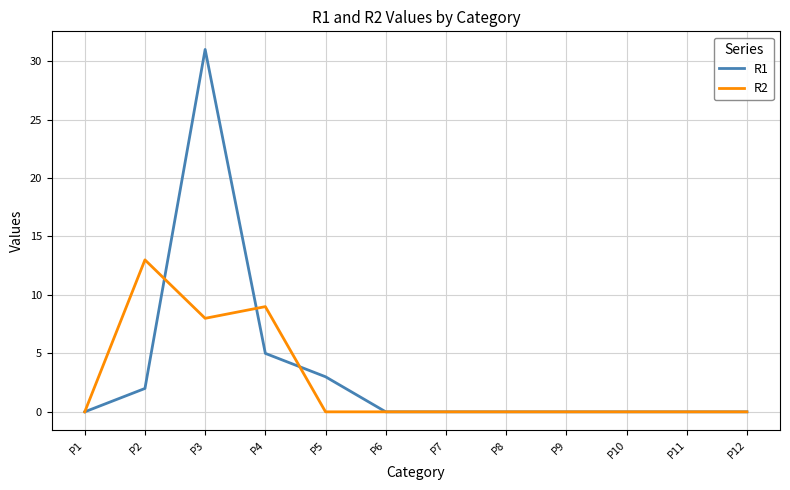

The value of R2 at P5 is 0. True or false?

True